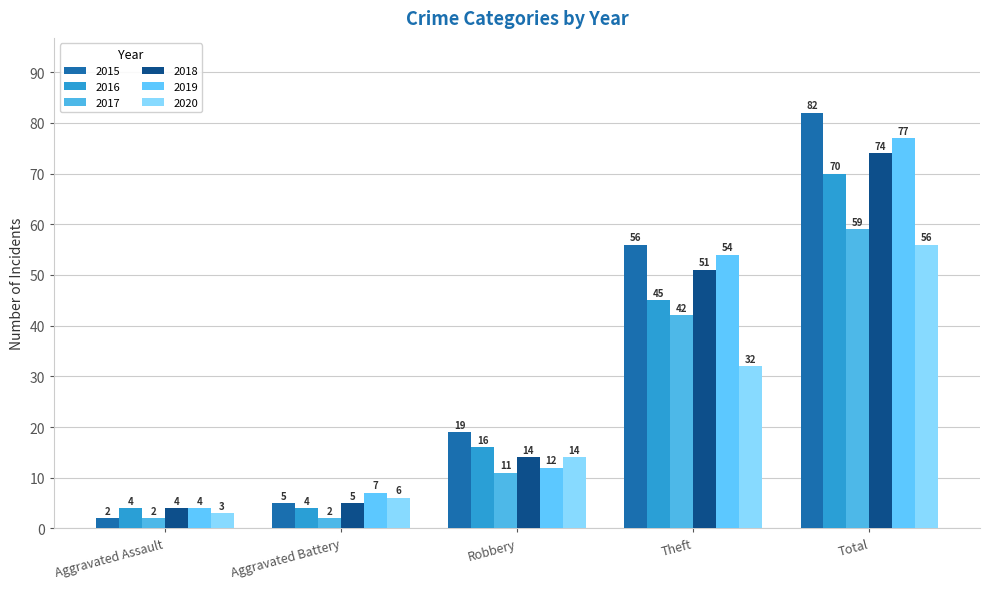

Where does the 2020 series first go above 14?

Theft